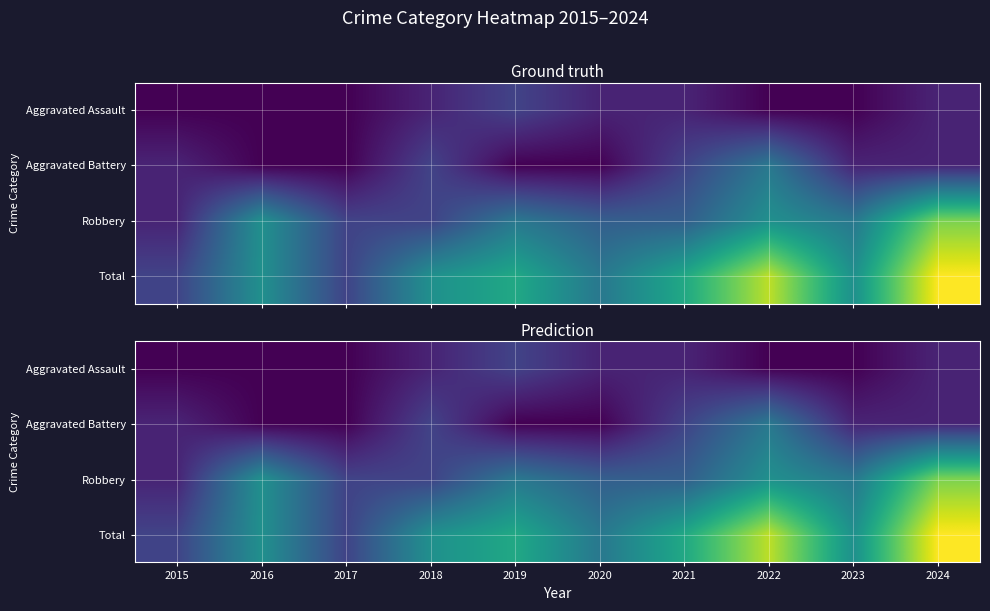

The value of Aggravated Assault at 2018 is 1. True or false?

True